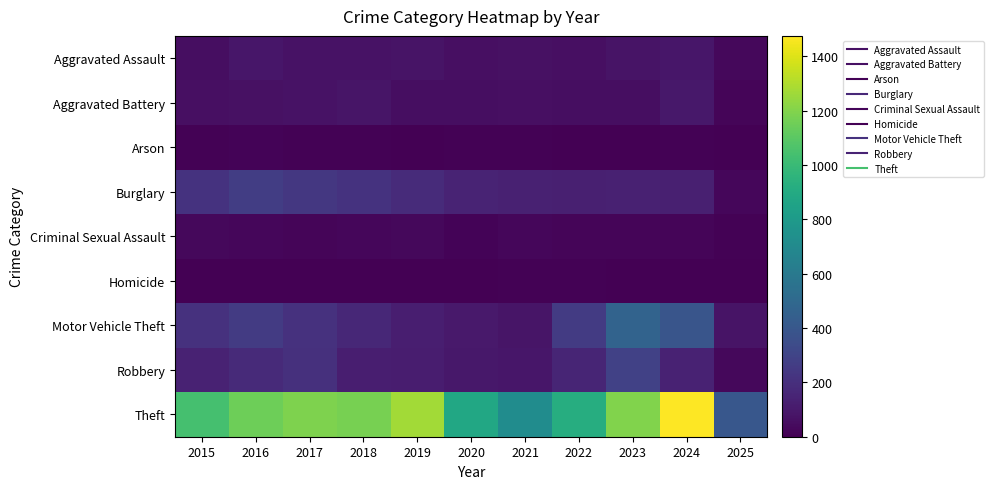

Which series has the largest total across all categories?

Theft